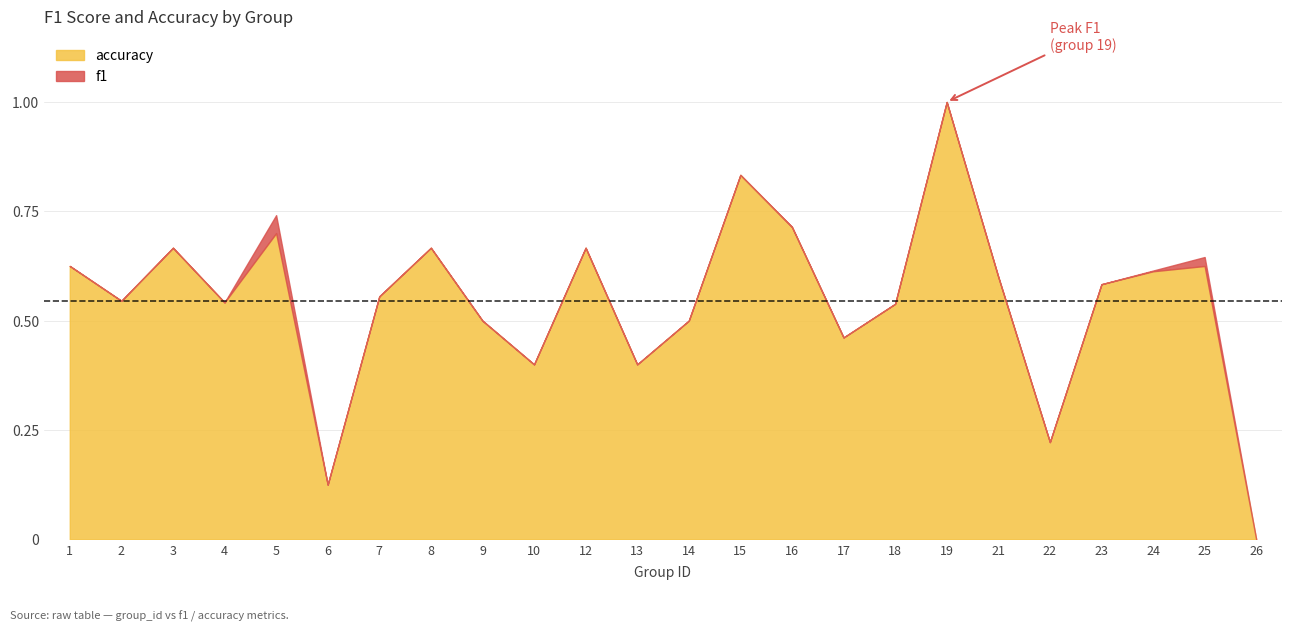

What are all the series names shown in the legend?

accuracy, f1